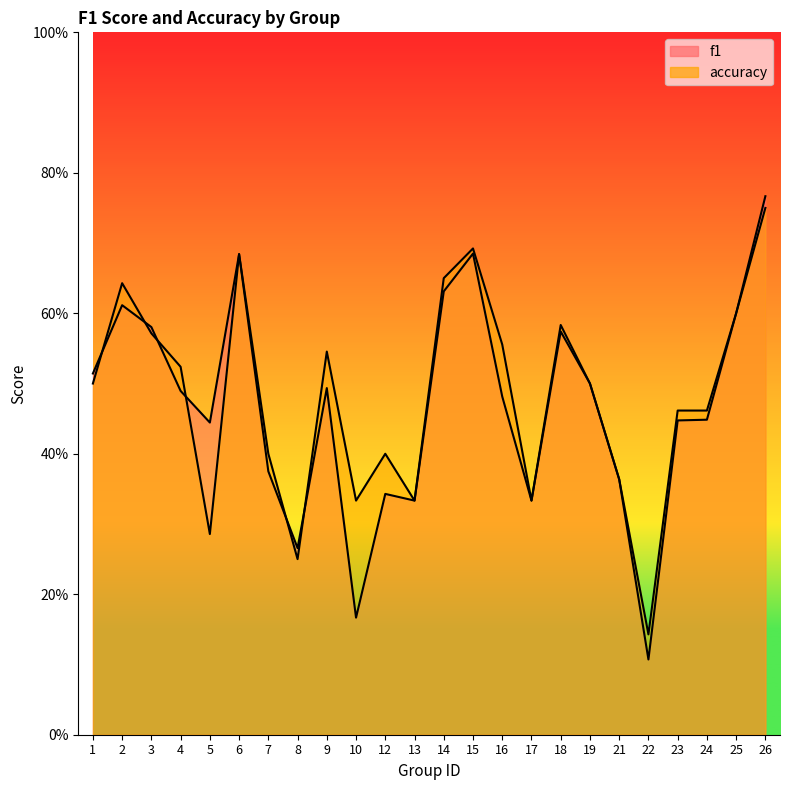

How many lines are shown in the chart?

2